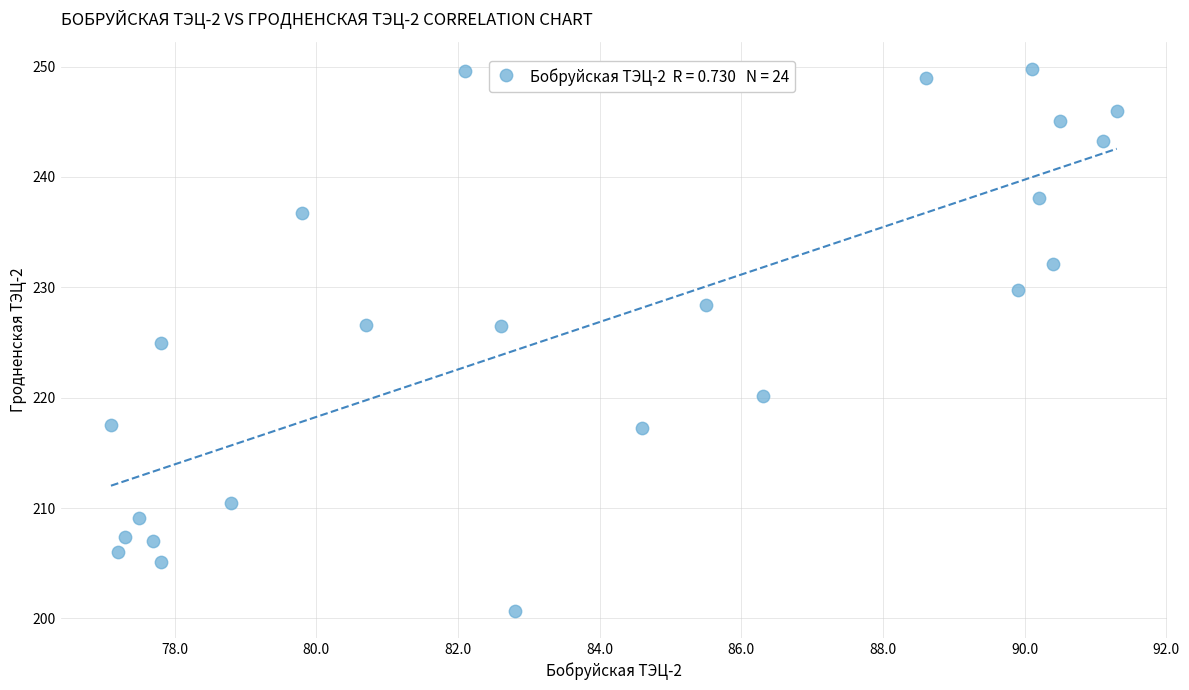

What is the range of Y values (max minus min)?

49.1